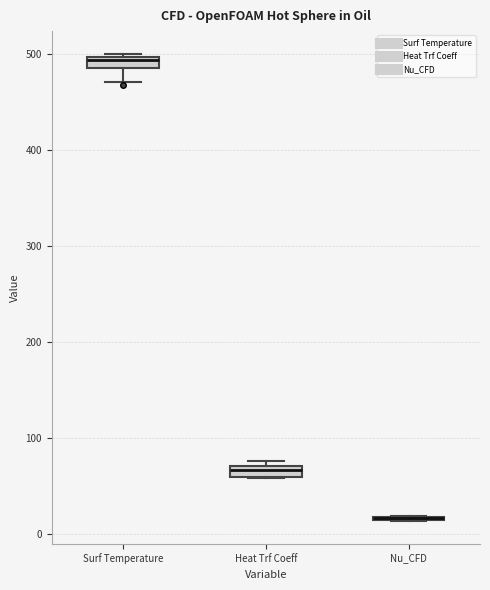

Where is the upper edge of the box for Surf Temperature on the y-axis? The values are not printed on the chart, so give them approximately, as read against the axis.

500